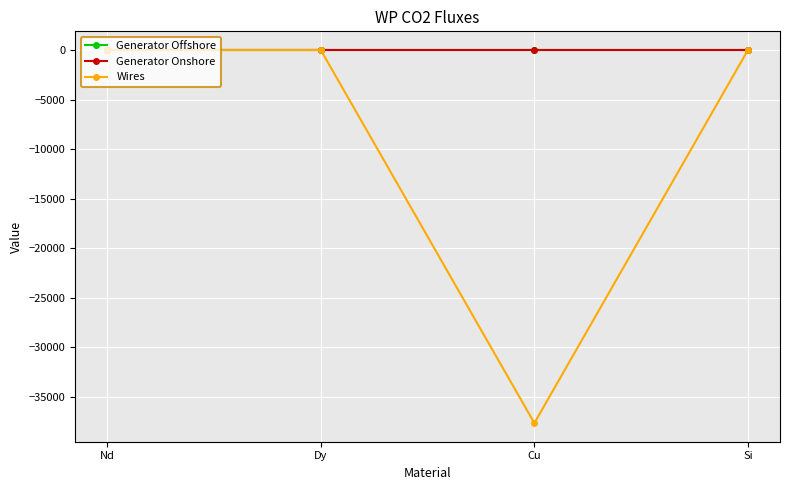

How many lines are shown in the chart?

3